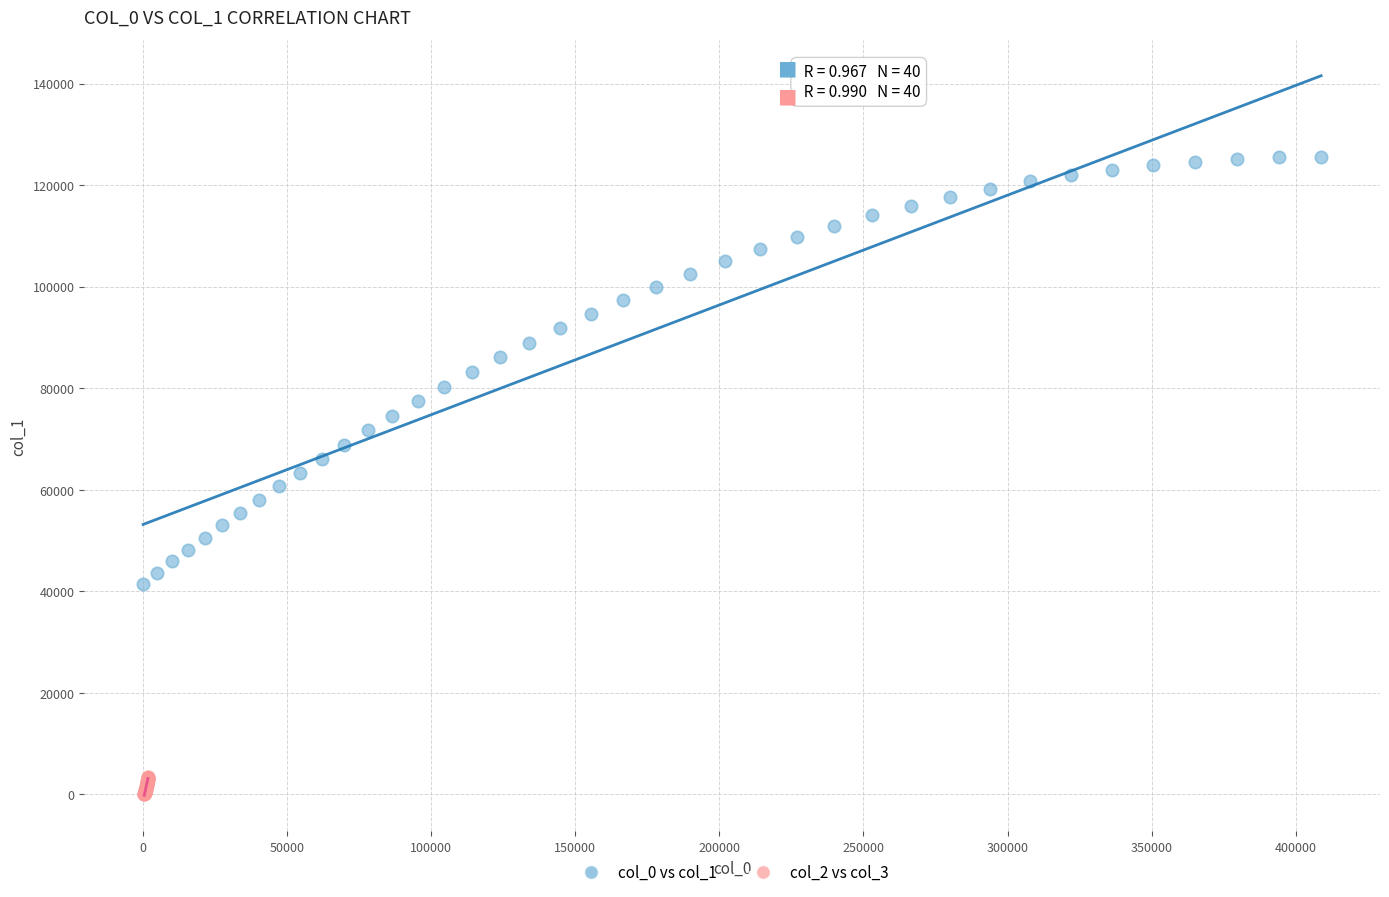

Which series has the largest Y range (max minus min)?

col_0 vs col_1